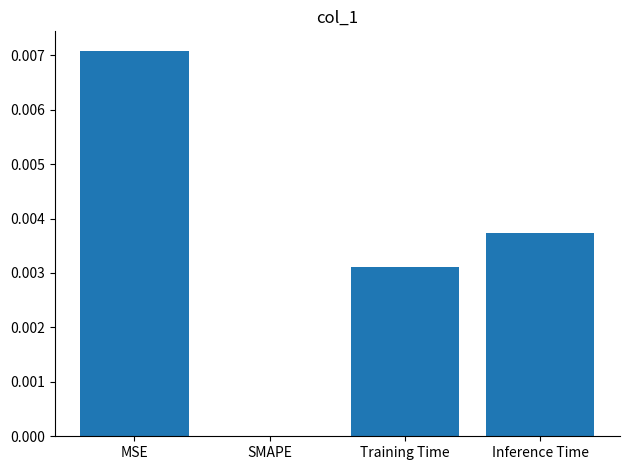

Which has a higher value, MSE or SMAPE?

MSE